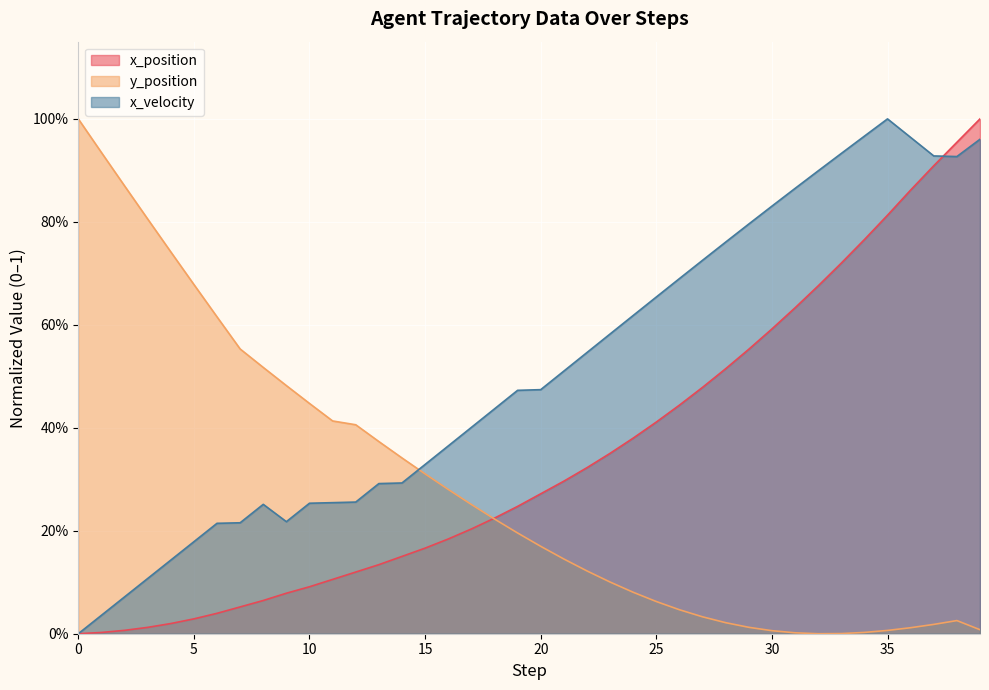

Reading left to right, what are all the values shown in this chart?

x_position: 0=0.0	1=0.0	2=0.0	3=0.0	4=0.0	5=0.0	6=0.0	7=0.1	8=0.1	9=0.1	10=0.1	11=0.1	12=0.1	13=0.1	14=0.2	15=0.2	16=0.2	17=0.2	18=0.2	19=0.2	20=0.3	21=0.3	22=0.3	23=0.4	24=0.4	25=0.4	26=0.4	27=0.5	28=0.5	29=0.6	30=0.6	31=0.6	32=0.7	33=0.7	34=0.8	35=0.8	36=0.9	37=0.9	38=1.0	39=1.0
y_position: 0=1.0	1=0.9	2=0.9	3=0.8	4=0.7	5=0.7	6=0.6	7=0.6	8=0.5	9=0.5	10=0.4	11=0.4	12=0.4	13=0.4	14=0.3	15=0.3	16=0.3	17=0.3	18=0.2	19=0.2	20=0.2	21=0.1	22=0.1	23=0.1	24=0.1	25=0.1	26=0.0	27=0.0	28=0.0	29=0.0	30=0.0	31=0.0	32=0.0	33=0.0	34=0.0	35=0.0	36=0.0	37=0.0	38=0.0	39=0.0
x_velocity: 0=0.0	1=0.0	2=0.1	3=0.1	4=0.1	5=0.2	6=0.2	7=0.2	8=0.3	9=0.2	10=0.3	11=0.3	12=0.3	13=0.3	14=0.3	15=0.3	16=0.4	17=0.4	18=0.4	19=0.5	20=0.5	21=0.5	22=0.5	23=0.6	24=0.6	25=0.7	26=0.7	27=0.7	28=0.8	29=0.8	30=0.8	31=0.9	32=0.9	33=0.9	34=1.0	35=1.0	36=1.0	37=0.9	38=0.9	39=1.0